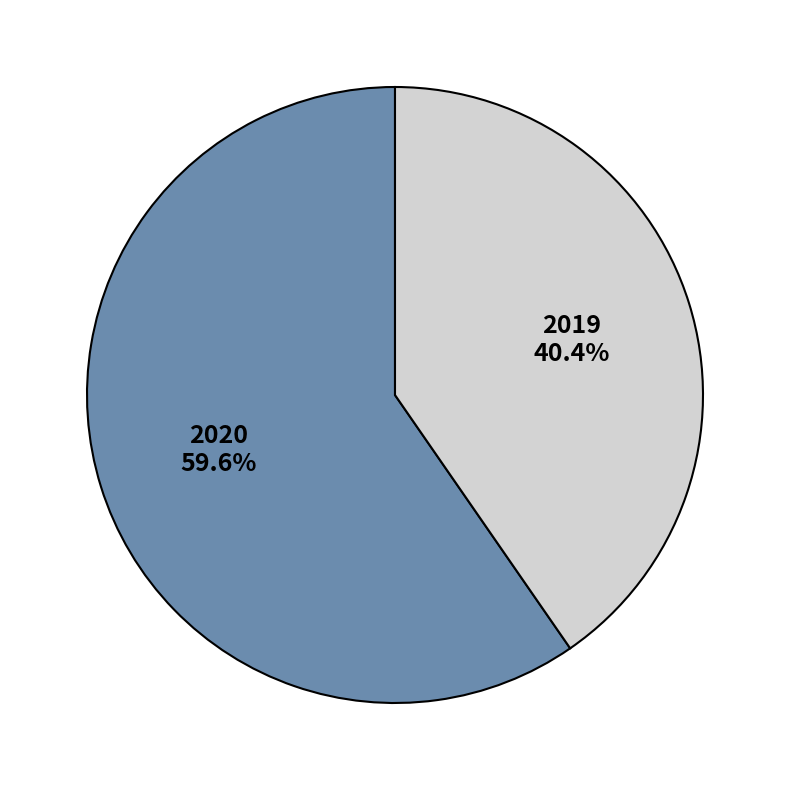

Count the number of slices in the pie.

2